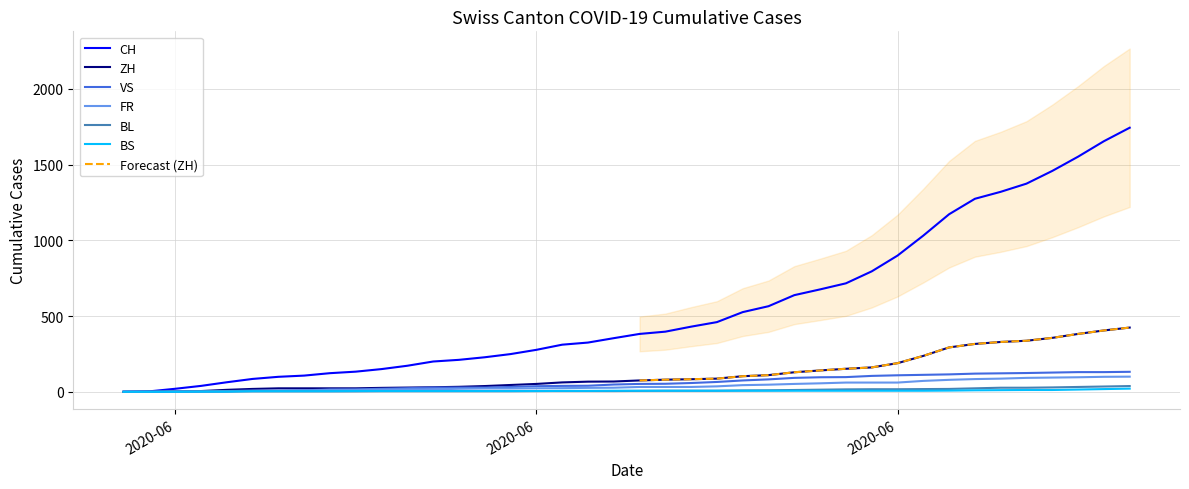

Reading left to right, list all the values displayed in this chart.

CH: 0	3	20	39	63	85	99	107	123	133	150	172	200	211	228	249	277	311	325	354	382	397	430	460	526	565	638	676	716	795	899	1031	1172	1274	1320	1374	1458	1552	1654	1743
ZH: 0	0	2	5	13	19	23	23	23	23	26	28	30	33	38	45	52	62	67	68	75	80	83	87	103	110	129	141	152	161	189	237	293	316	329	337	356	382	405	424
VS: 0	1	2	2	4	7	7	10	15	16	20	24	28	28	28	32	37	39	40	48	52	53	58	65	75	82	92	96	97	105	109	112	115	120	122	124	127	130	130	132
FR: 0	0	2	3	5	7	7	9	13	13	15	16	16	20	22	22	23	24	26	27	32	32	32	36	44	47	52	56	61	61	61	72	79	84	87	92	94	96	99	100
BL: 0	1	1	2	2	3	3	3	3	3	4	4	4	4	4	4	5	5	5	5	6	7	7	7	9	10	12	14	16	17	17	18	19	23	27	27	29	32	35	38
BS: 0	0	0	1	1	4	4	4	4	5	5	5	5	5	5	5	5	6	6	7	7	7	7	7	7	7	7	7	7	7	7	7	8	10	11	12	12	15	18	21